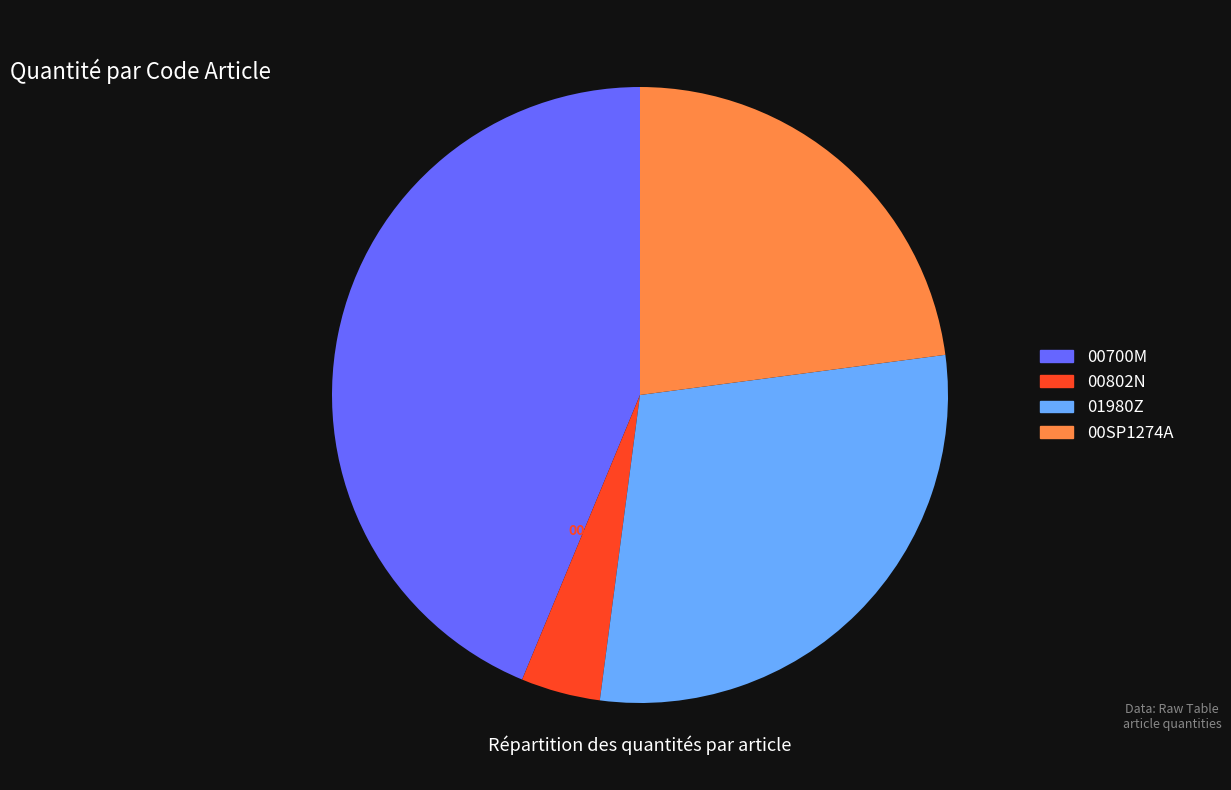

Rank the categories by value from highest to lowest.

00700M, 01980Z, 00SP1274A, 00802N